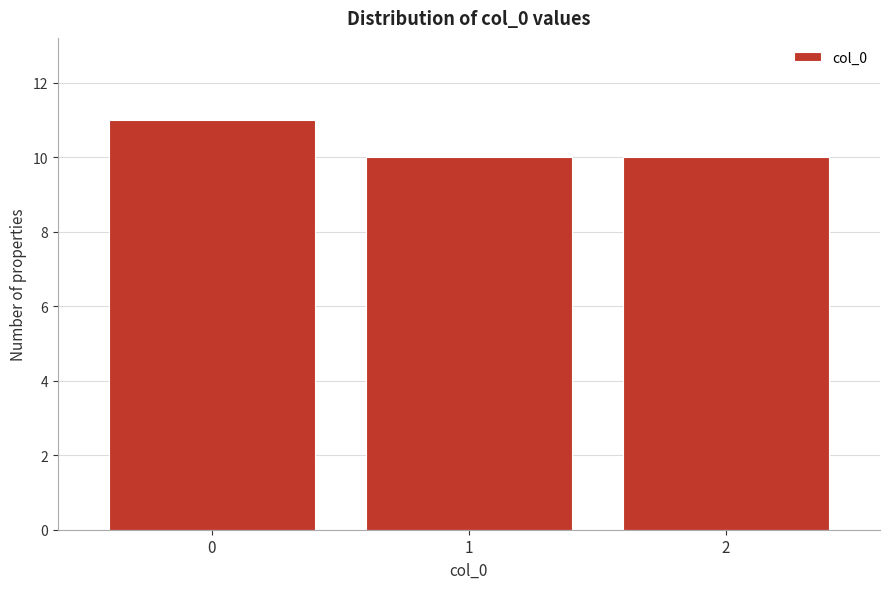

Which range on the x-axis has the tallest bar?

-0.5 to 0.5